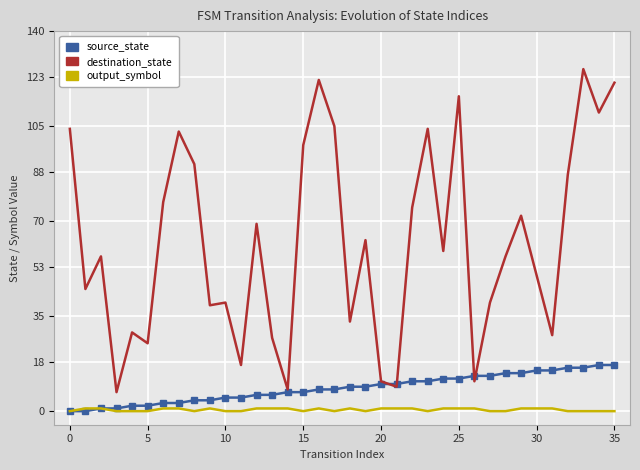

True or false: destination_state and output_symbol cross at least once.

False